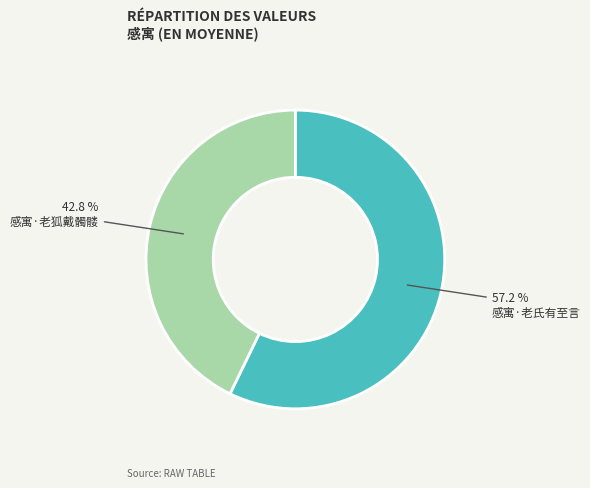

To the nearest percent, what percentage of the pie is 感寓·老狐戴髑髅?

43%